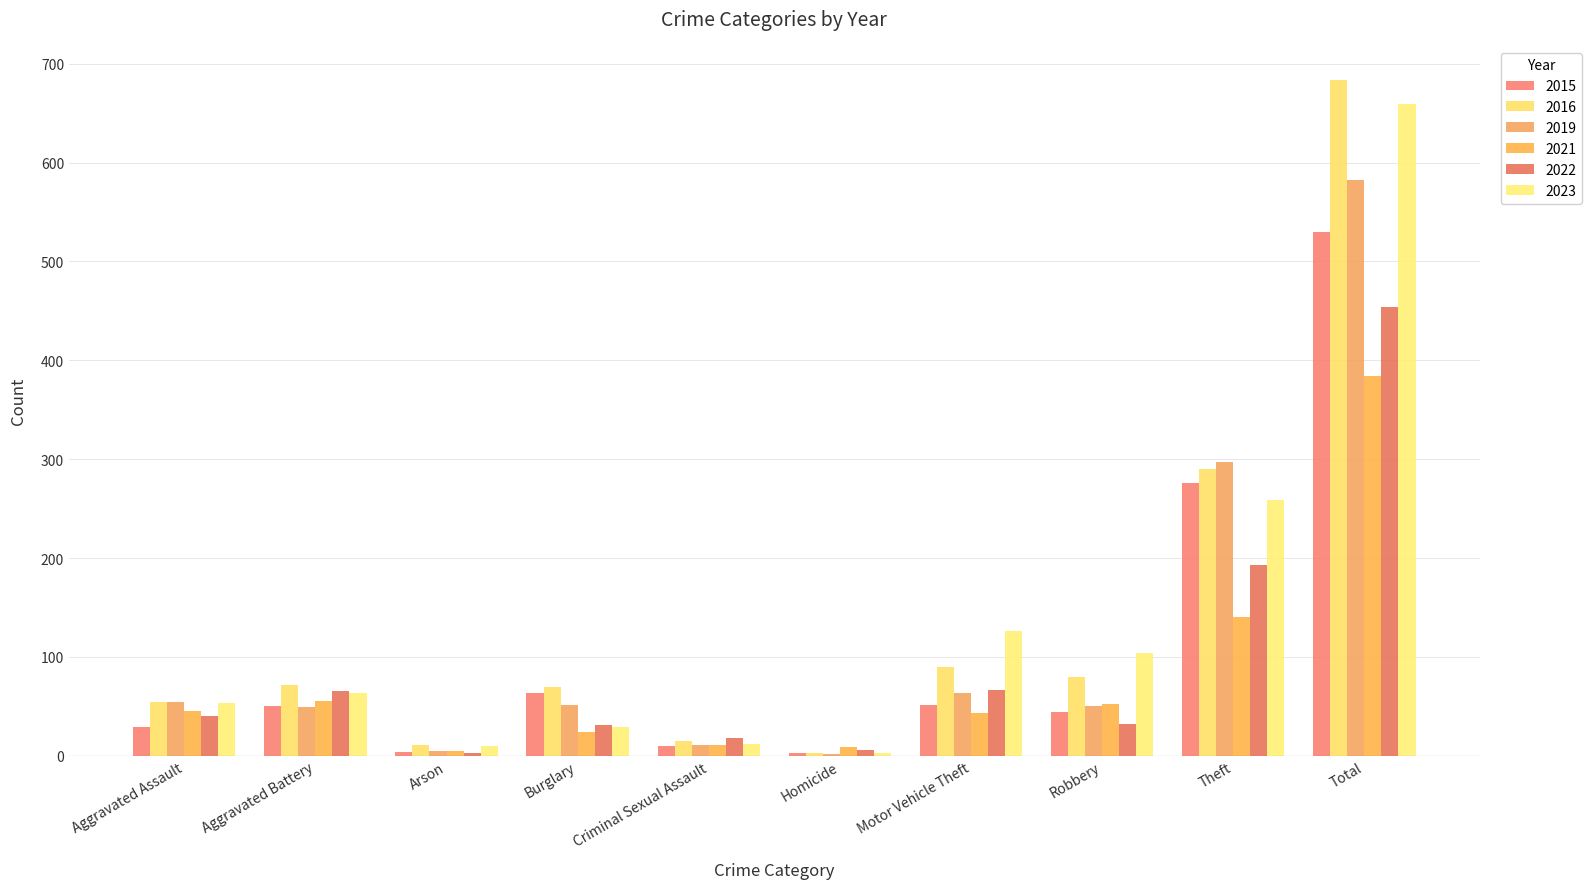

Which series has the largest total across all categories?

2016